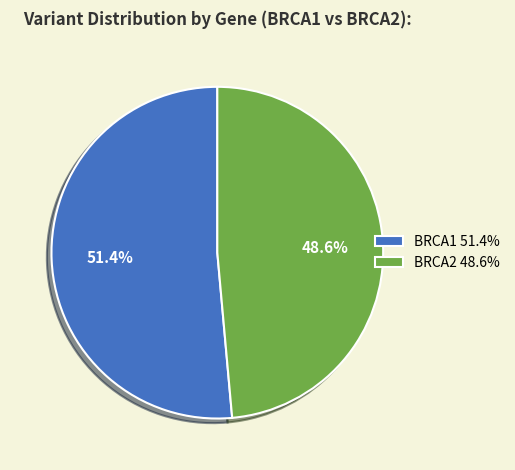

Between BRCA1 and BRCA2, which is larger?

BRCA1